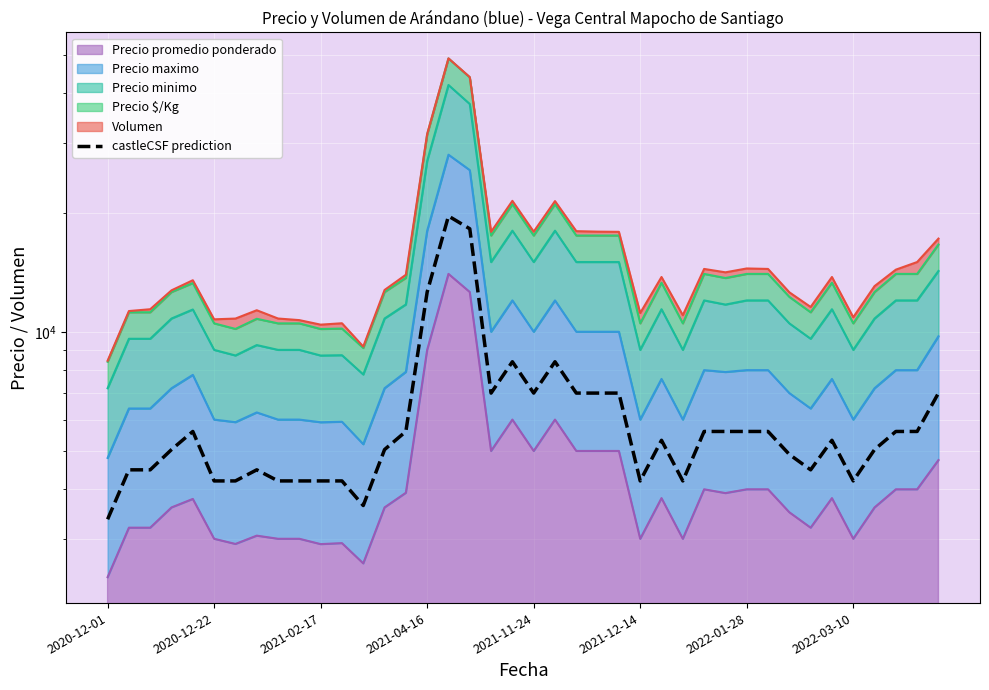

Is it true that the value at 2021-11-24 is 7000.0?

True